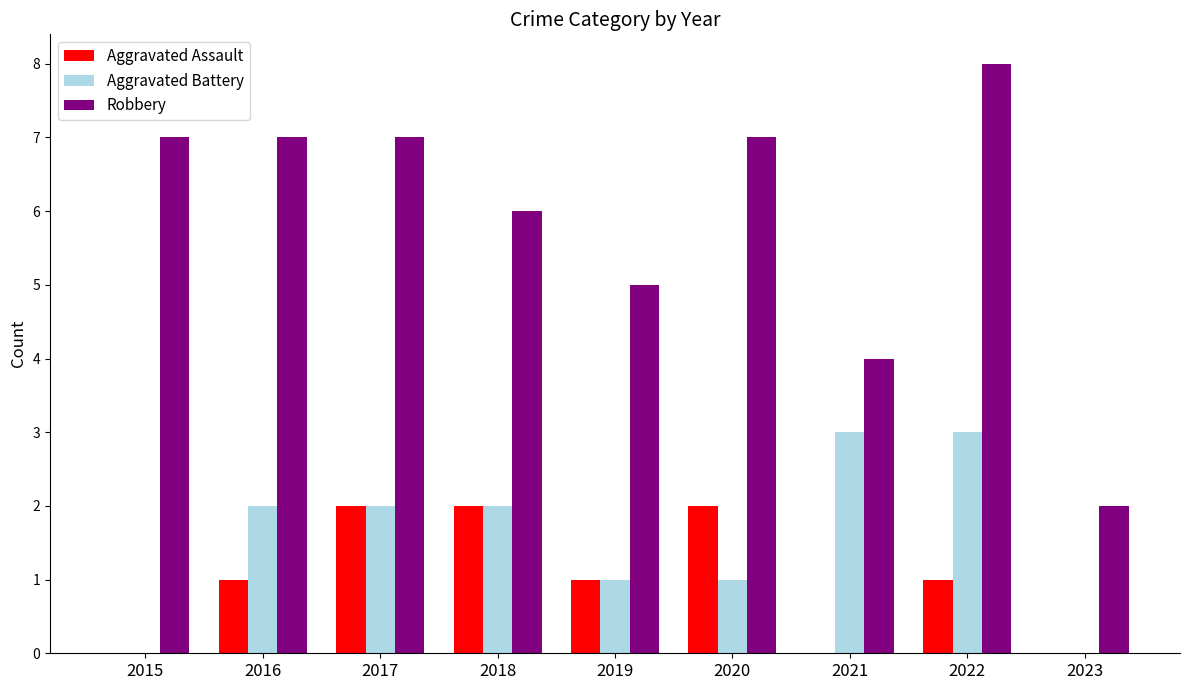

What is the approximate value of Aggravated Battery at 2021?

3